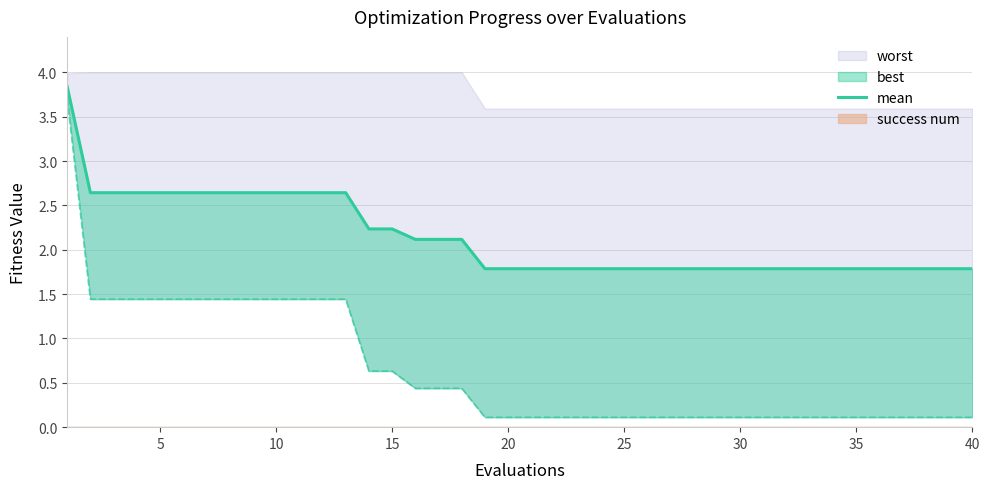

What is the difference between the second highest and second lowest values?

0.9